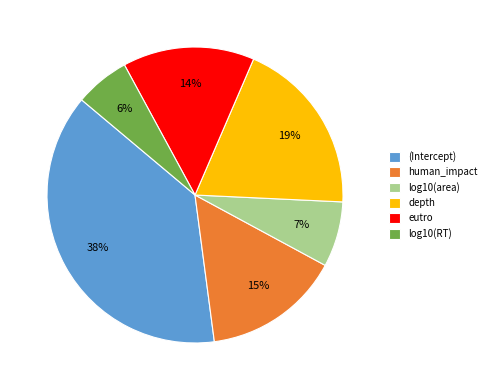

Count the number of slices in the pie.

6